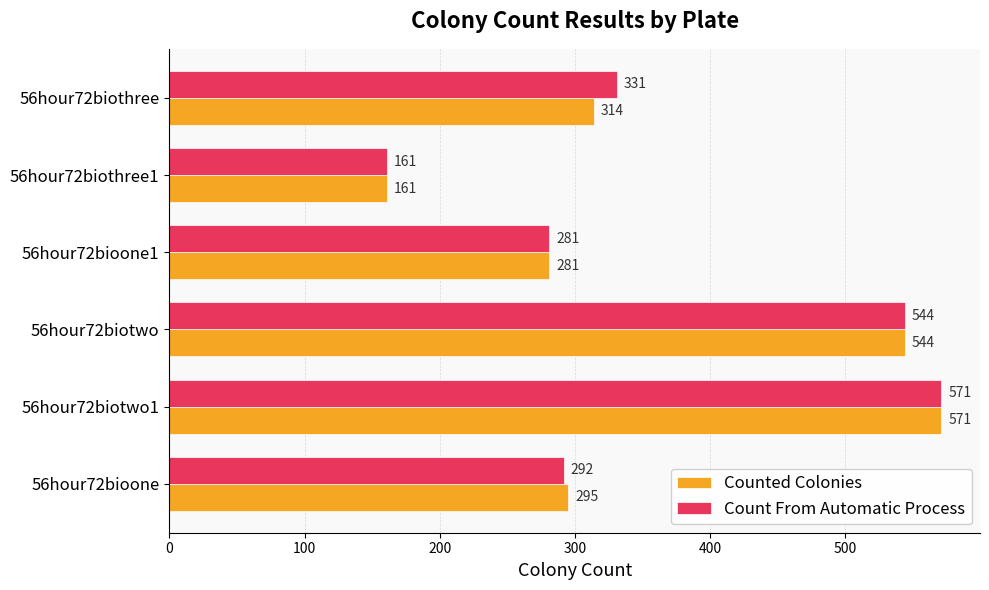

At which category is the sum across all series the highest?

56hour72biotwo1